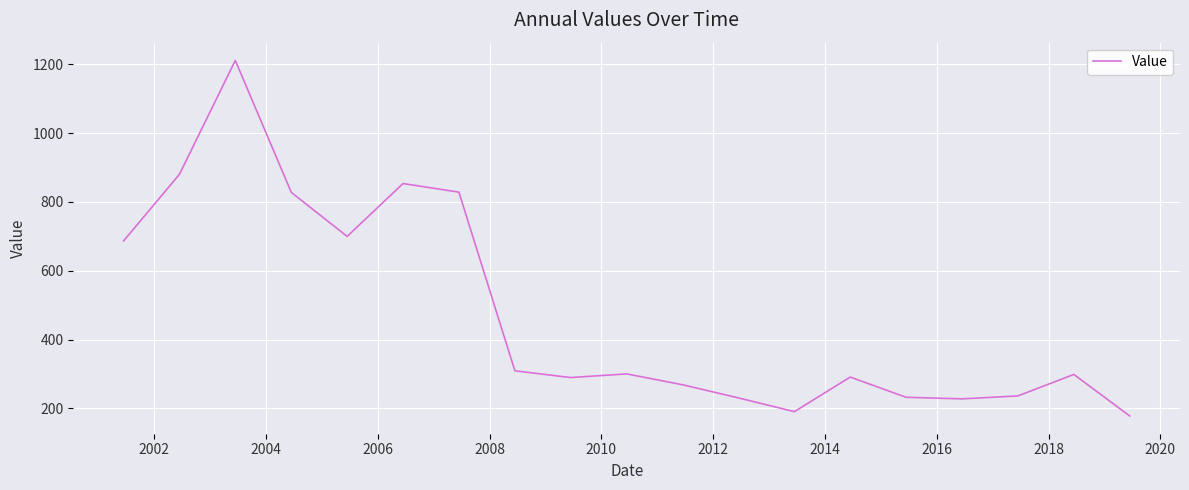

What is the smallest value displayed?

178.1